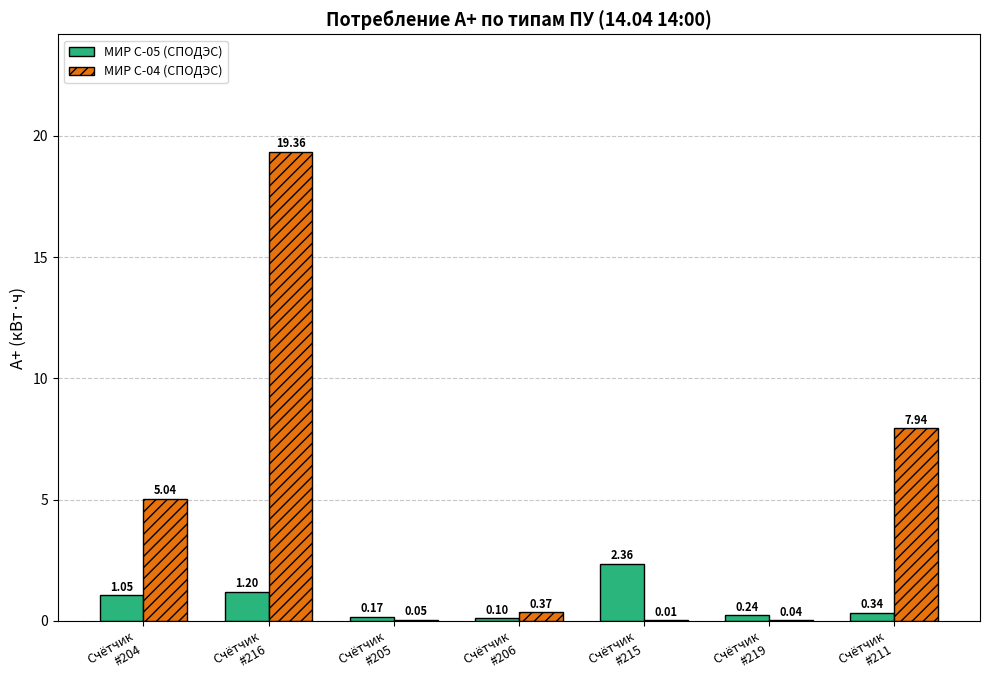

Between Счётчик
#204 and Счётчик
#219, which series saw the biggest shift?

МИР С-04 (СПОДЭС)